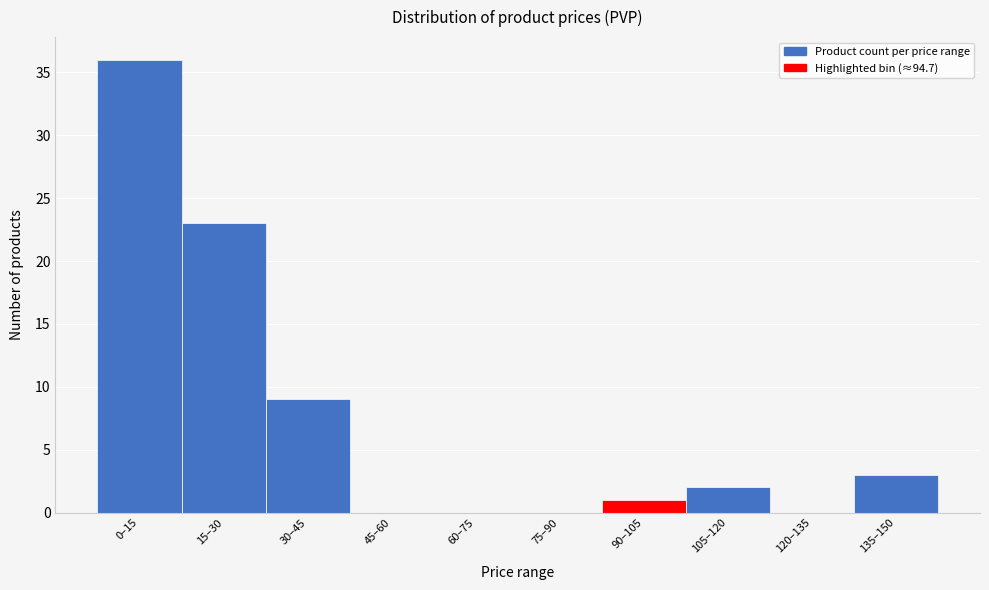

Reading right to left, what are all the values shown in this chart?

135–150=3	120–135=0	105–120=2	90–105=1	75–90=0	60–75=0	45–60=0	30–45=9	15–30=23	0–15=36